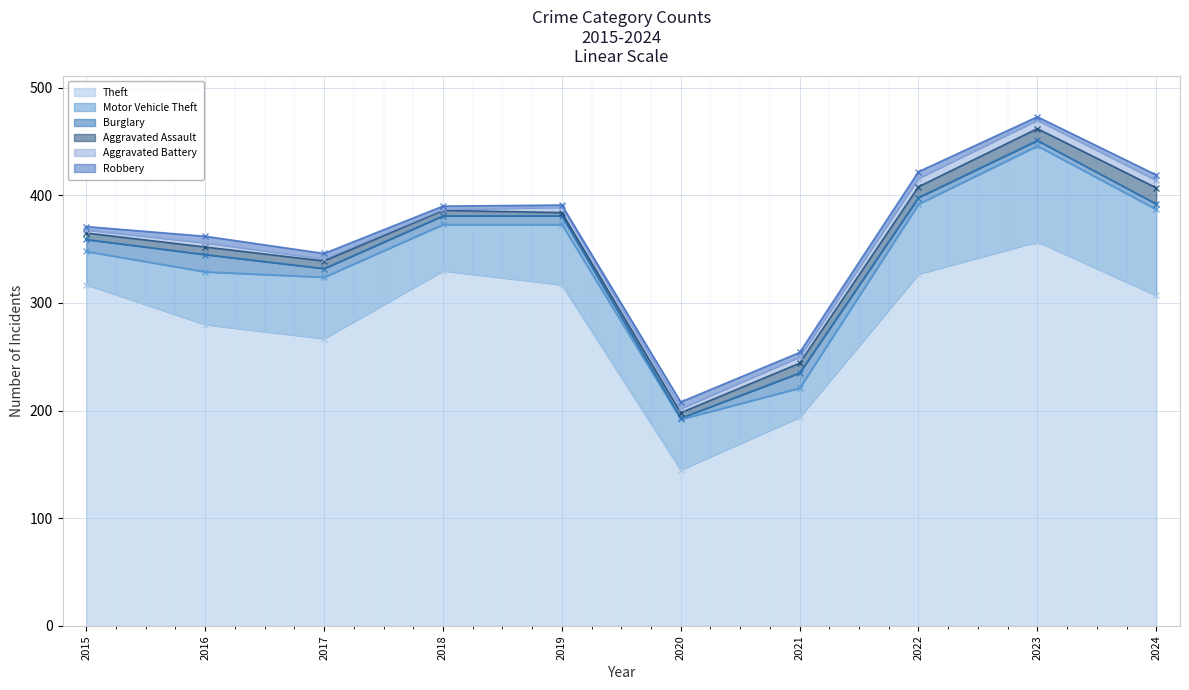

True or false: Aggravated Assault and Motor Vehicle Theft intersect in this chart.

False